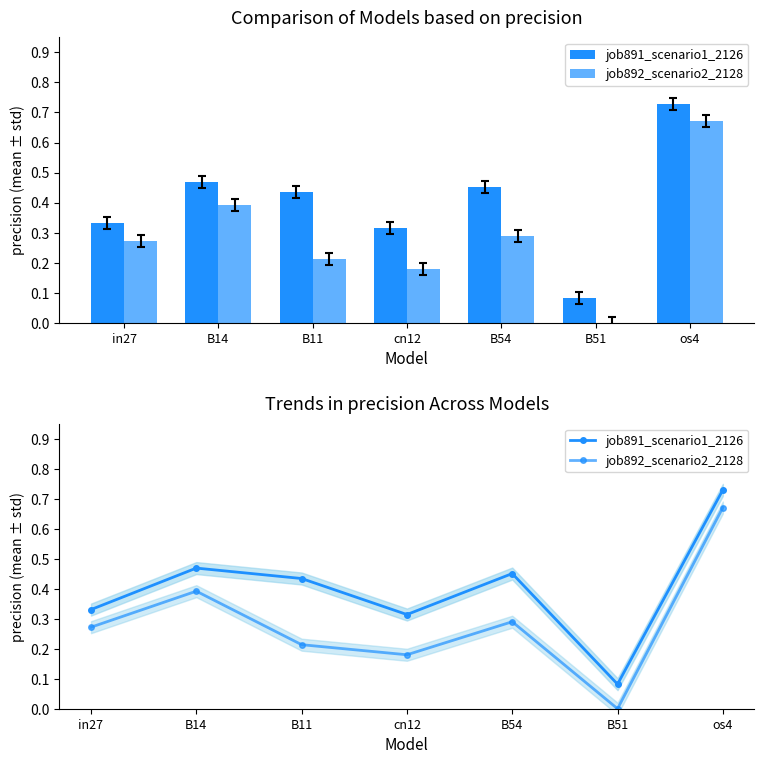

What is the label of the 1st bar from the left?

in27